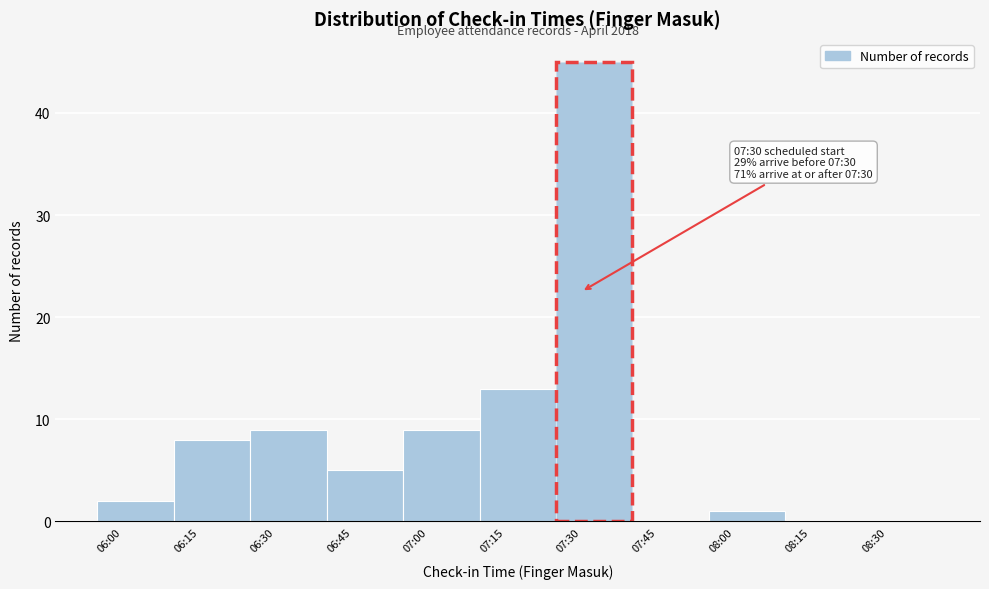

Reading left to right, list all the values displayed in this chart.

06:00=2	06:15=8	06:30=9	06:45=5	07:00=9	07:15=13	07:30=45	07:45=0	08:00=1	08:15=0	08:30=0